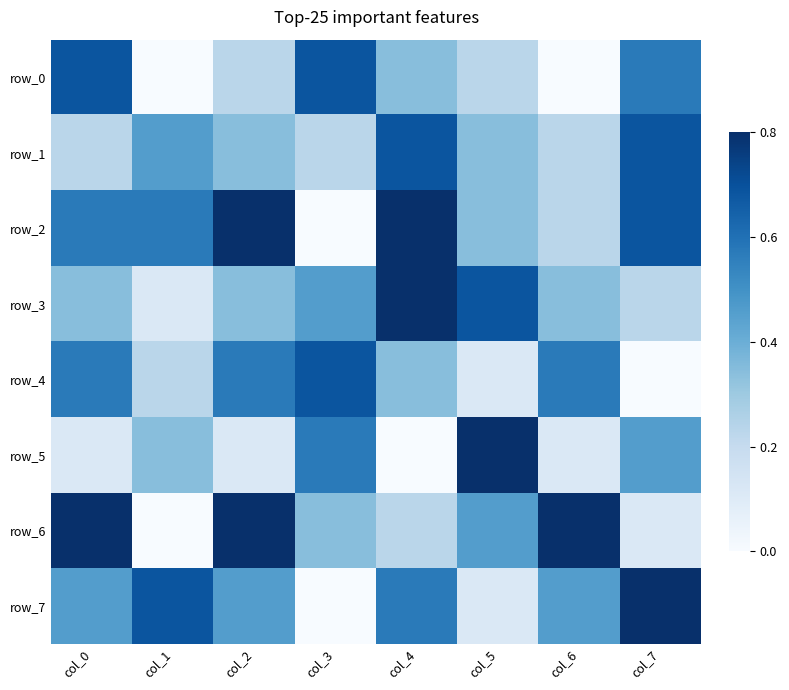

At which label is row_0 closest to 3?

col_4